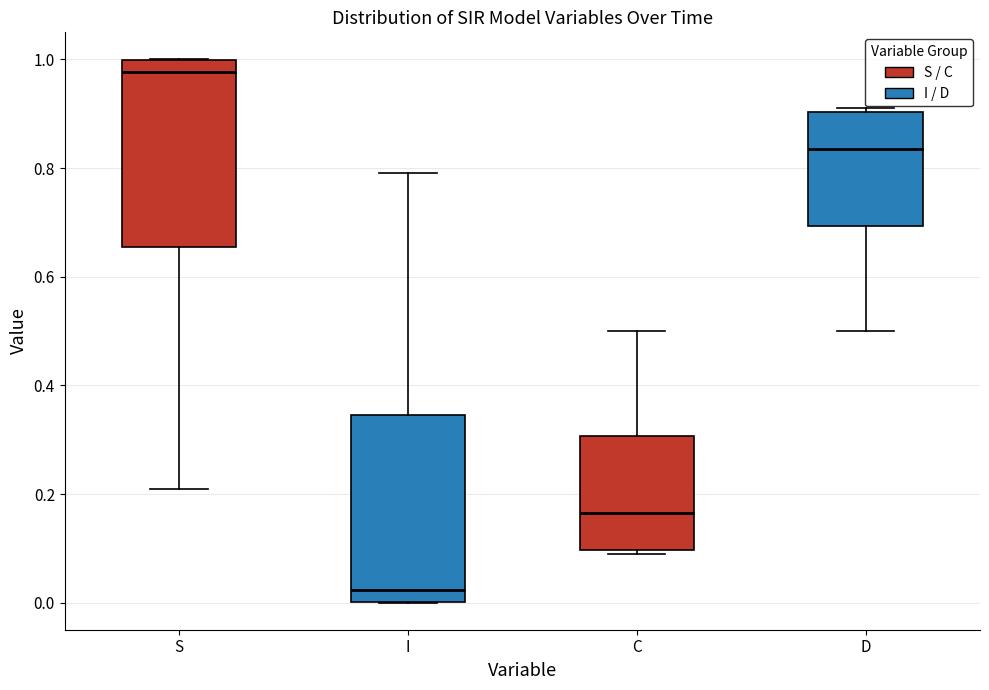

Reading left to right, transcribe this box plot: for each box, give where its median line is, the range the box spans, and where its two whiskers end, as read against the y-axis. The values are not printed on the chart, so give them approximately, as read against the axis.

S: median 0.98, box 0.66 to 1.00, whiskers 0.20 to 1.00
I: median 0.02, box 0.00 to 0.34, whiskers 0.00 to 0.80
C: median 0.16, box 0.10 to 0.30, whiskers 0.08 to 0.50
D: median 0.84, box 0.70 to 0.90, whiskers 0.50 to 0.92